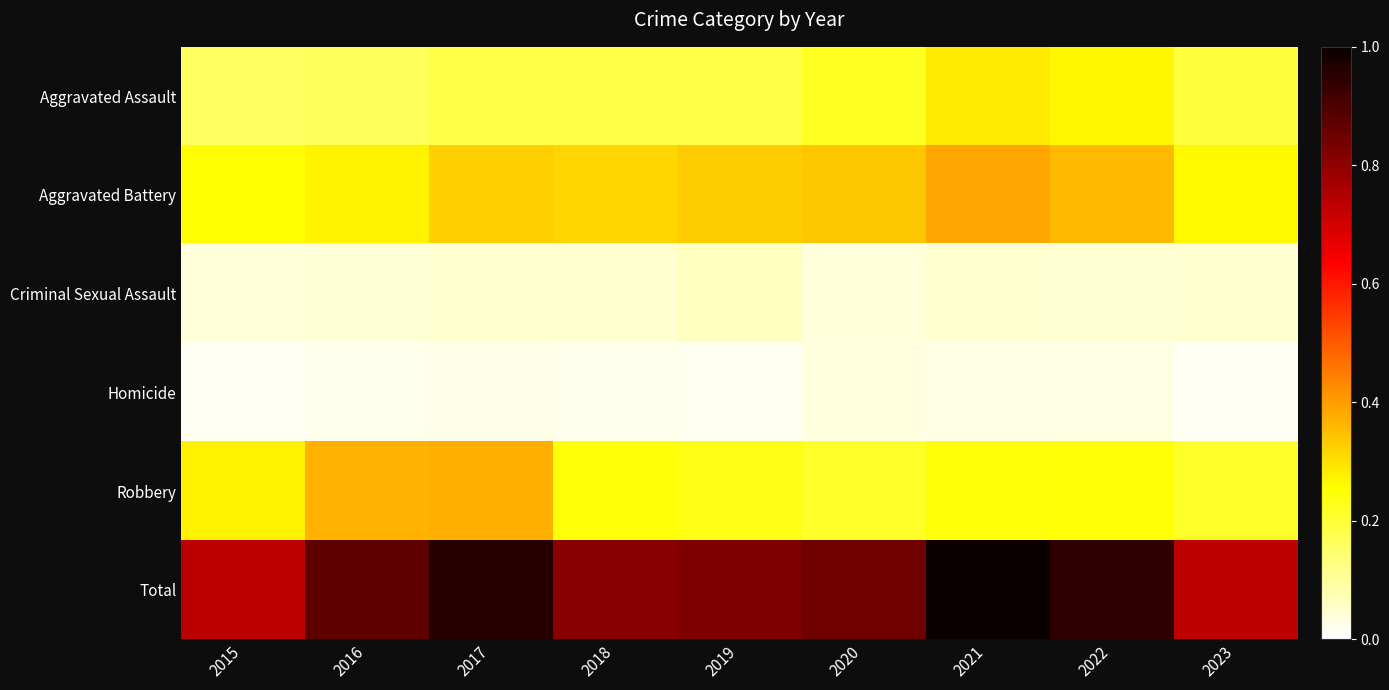

At which category does the chart reach its peak across all series?

2021